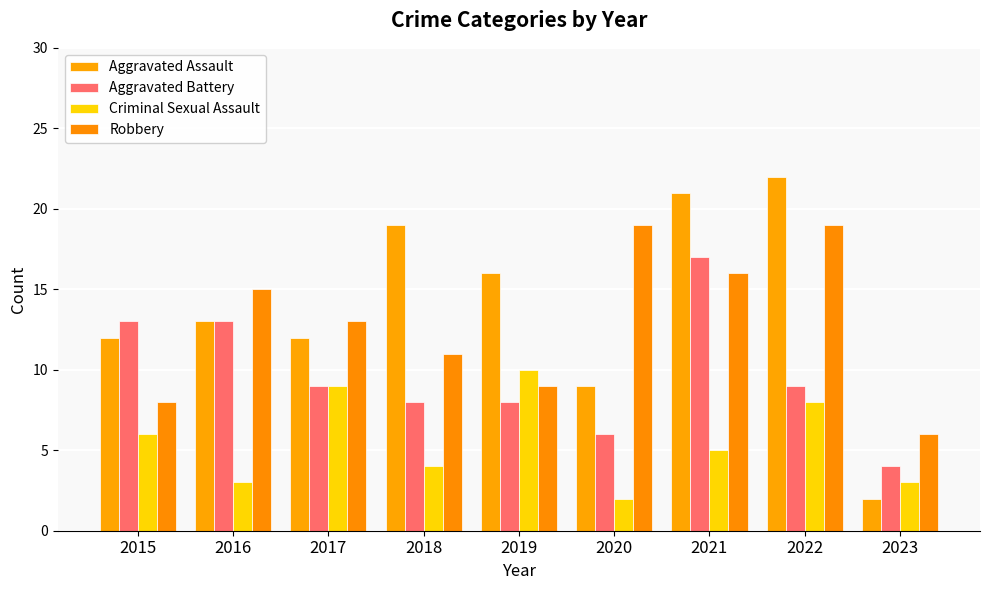

Which series has the widest spread of values?

Aggravated Assault